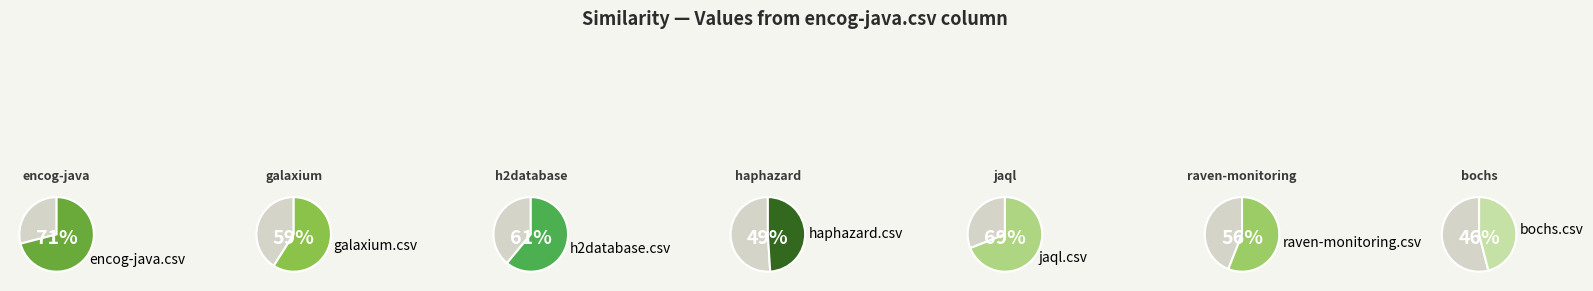

What is the smallest slice in the pie chart?

bochs.csv